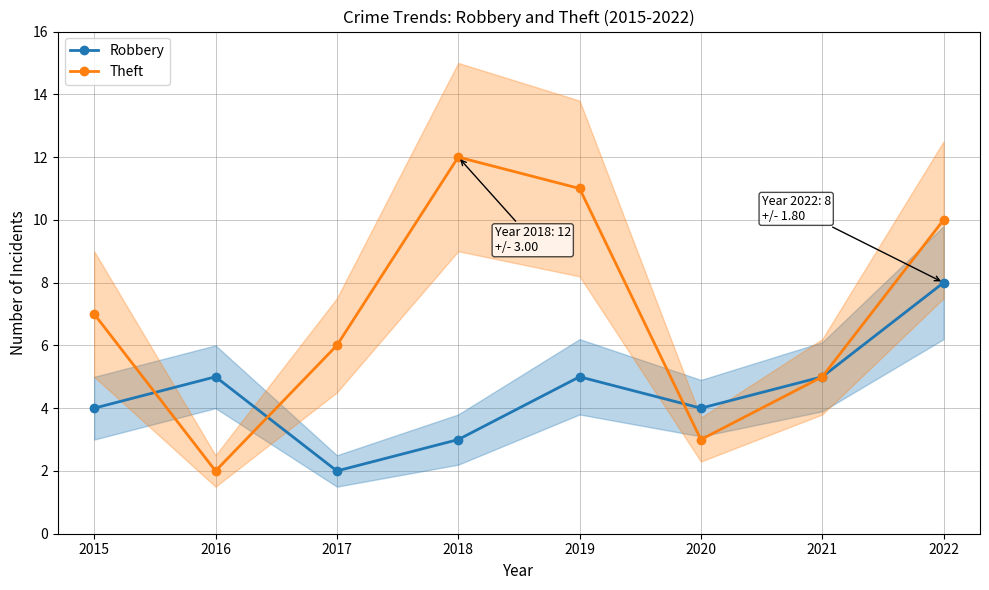

How many values in the Robbery series are below 5?

4